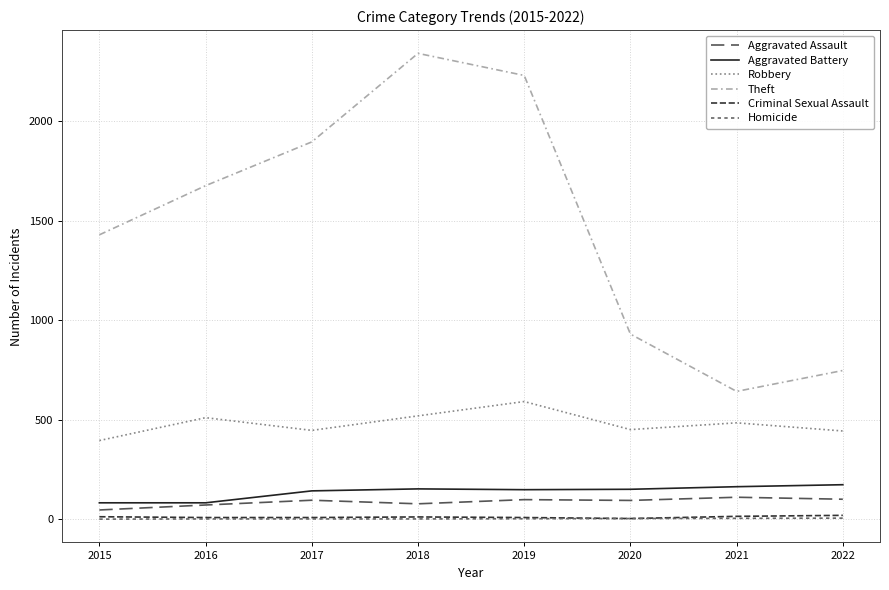

Which has a higher value, 2018 or 2020?

2020